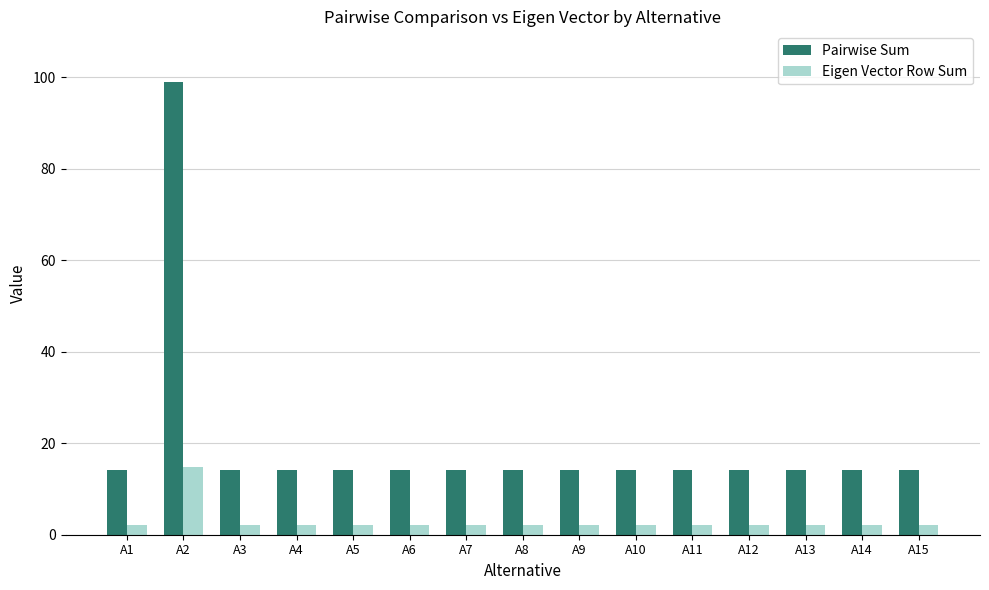

What is the sum of the Eigen Vector Row Sum values at A11 and A8?

4.2